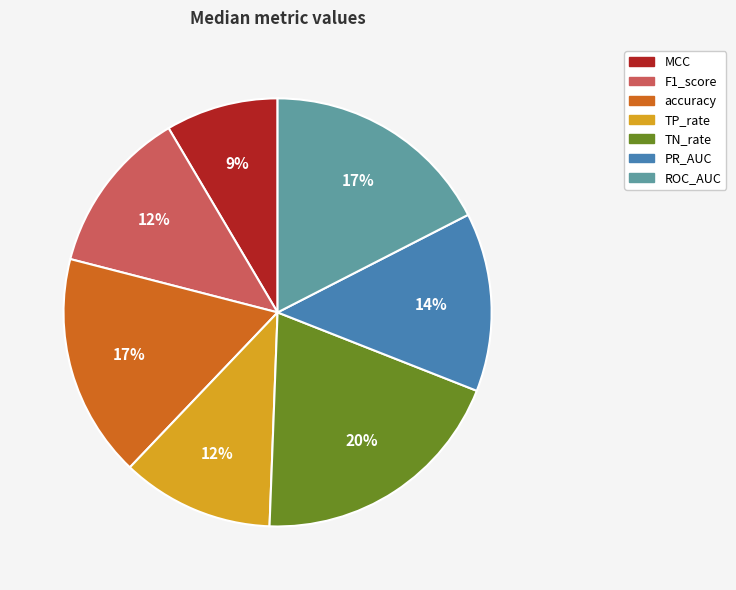

True or false: ROC_AUC accounts for 17% of the total.

True